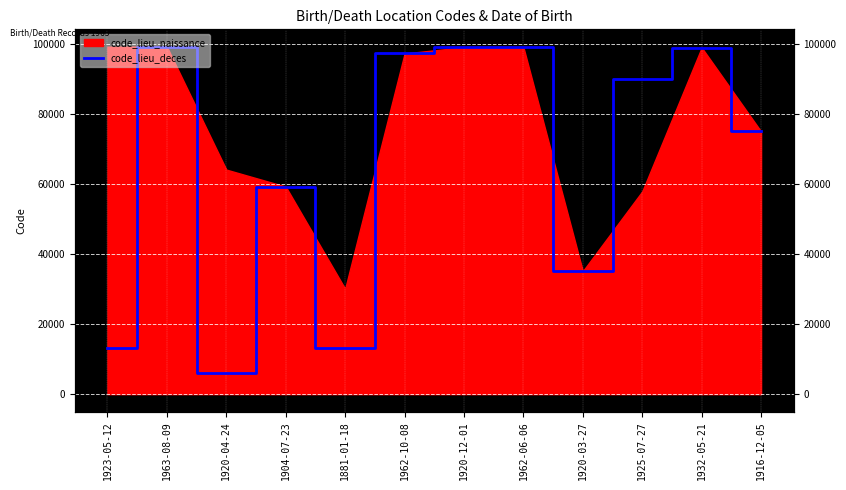

At which label is the value closest to 52717?

1904-07-23